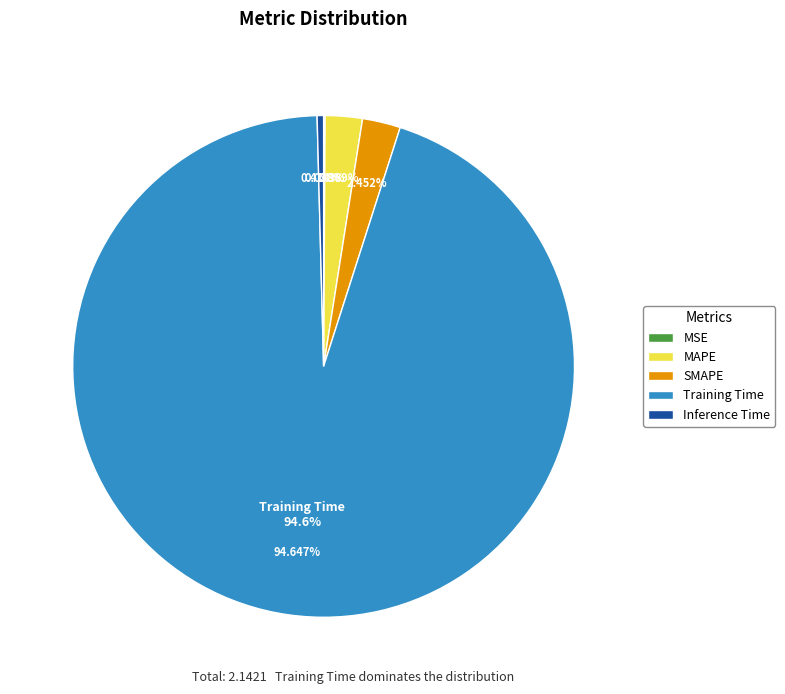

Which category has the smallest portion of the pie?

MSE